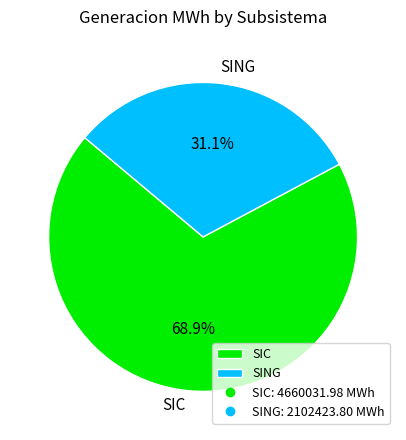

Rank the categories by value from lowest to highest.

SING, SIC